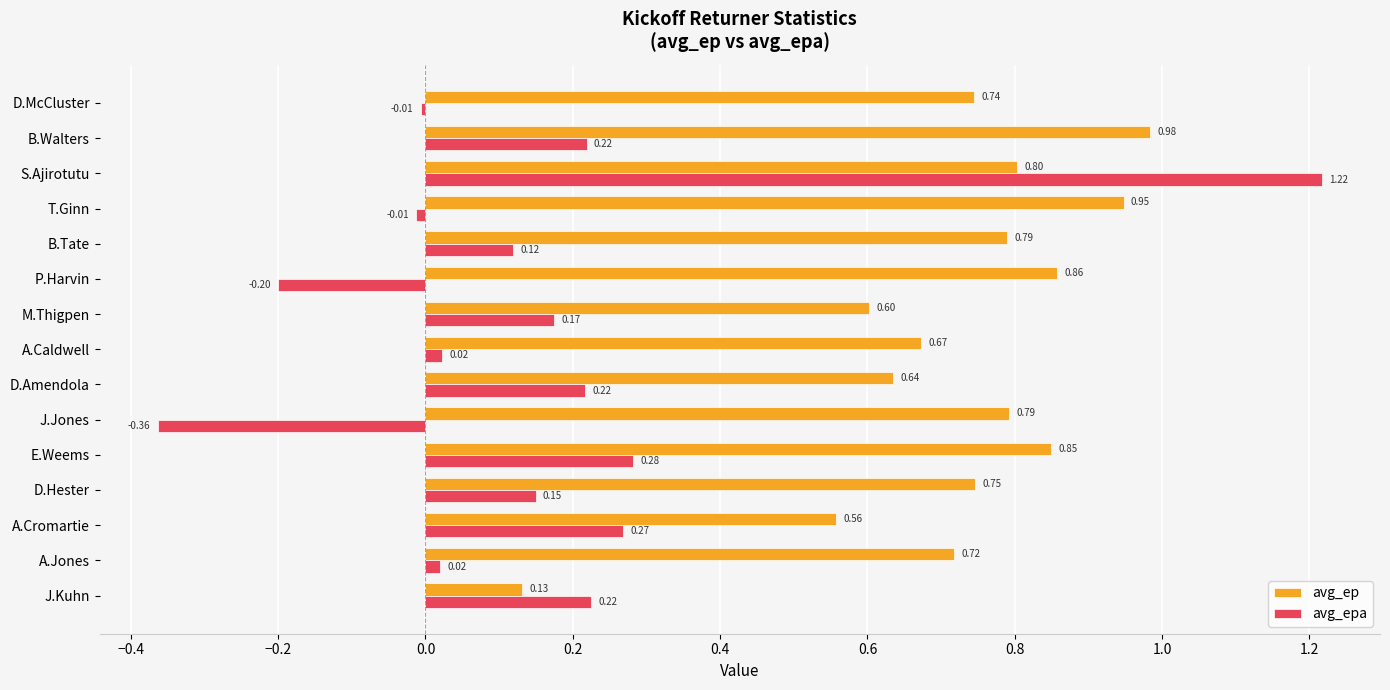

What are all the series names shown in the legend?

avg_ep, avg_epa